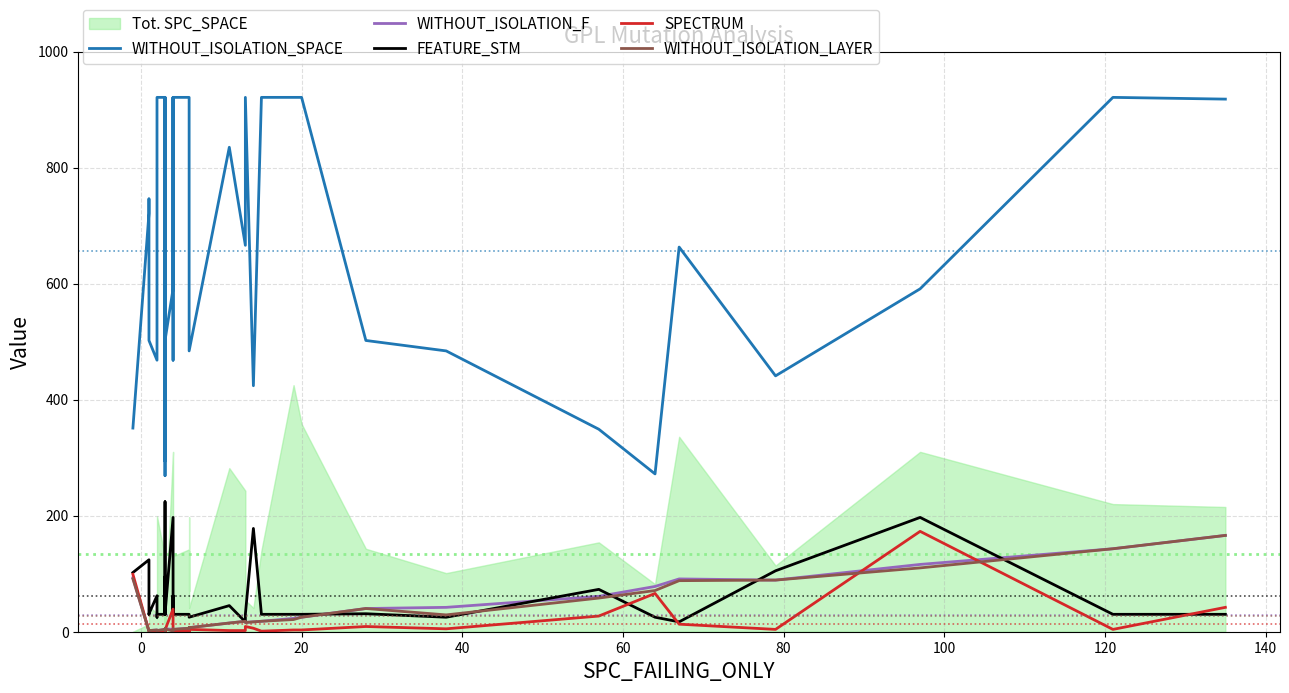

What is the lowest value of the SPECTRUM series?

1